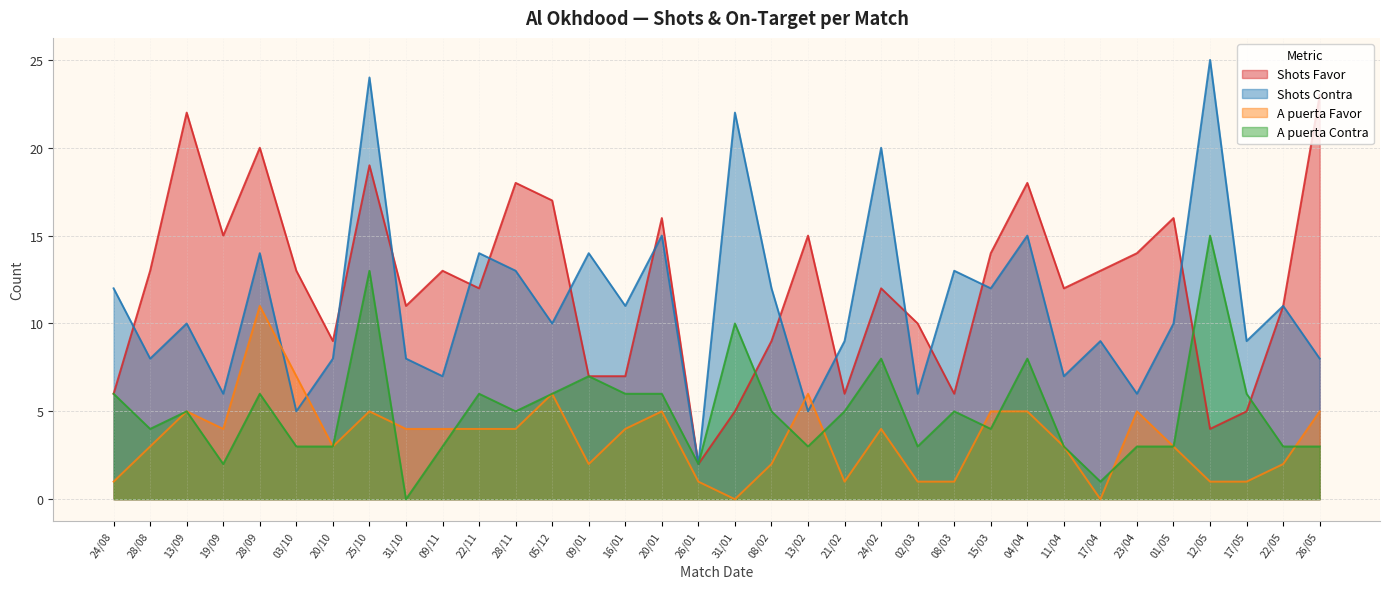

The A puerta Favor series shows 2 at 09/01. True or false?

True